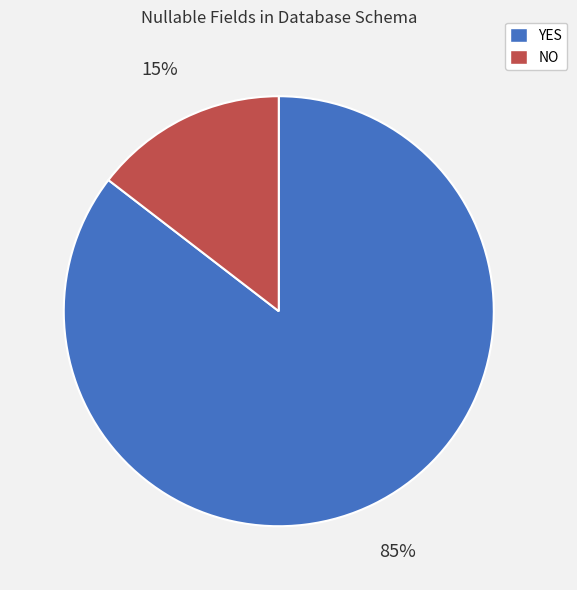

To the nearest percent, what is the combined percentage of NO and YES?

100%